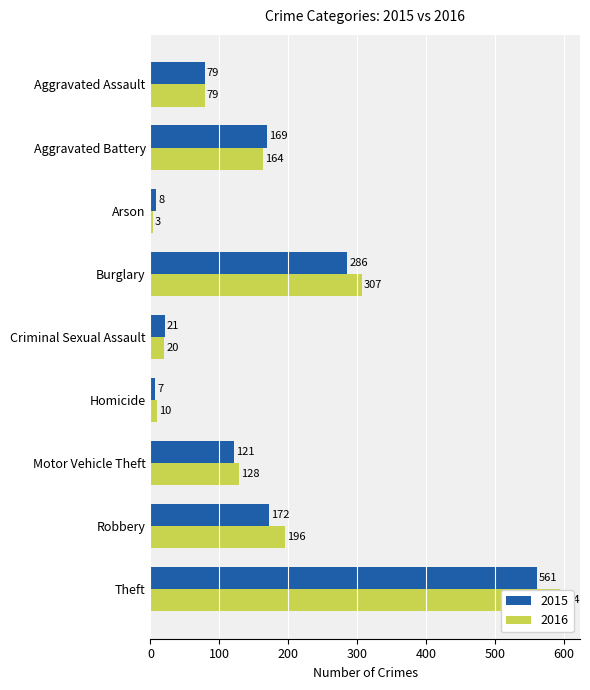

Reading left to right, transcribe all the data shown in this chart.

2015: Aggravated Assault=79	Aggravated Battery=169	Arson=8	Burglary=286	Criminal Sexual Assault=21	Homicide=7	Motor Vehicle Theft=121	Robbery=172	Theft=561
2016: Aggravated Assault=79	Aggravated Battery=164	Arson=3	Burglary=307	Criminal Sexual Assault=20	Homicide=10	Motor Vehicle Theft=128	Robbery=196	Theft=594